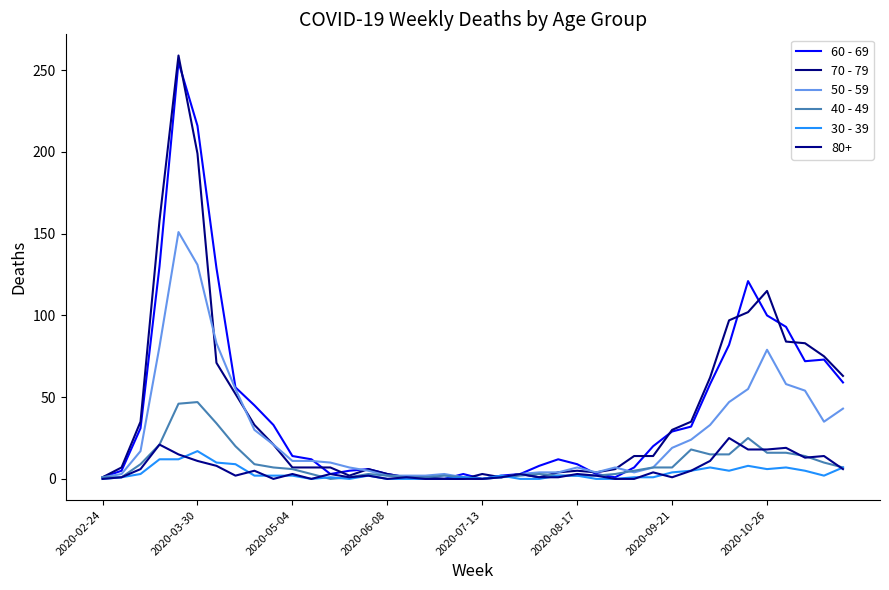

True or false: 60 - 69 and 30 - 39 intersect in this chart.

False